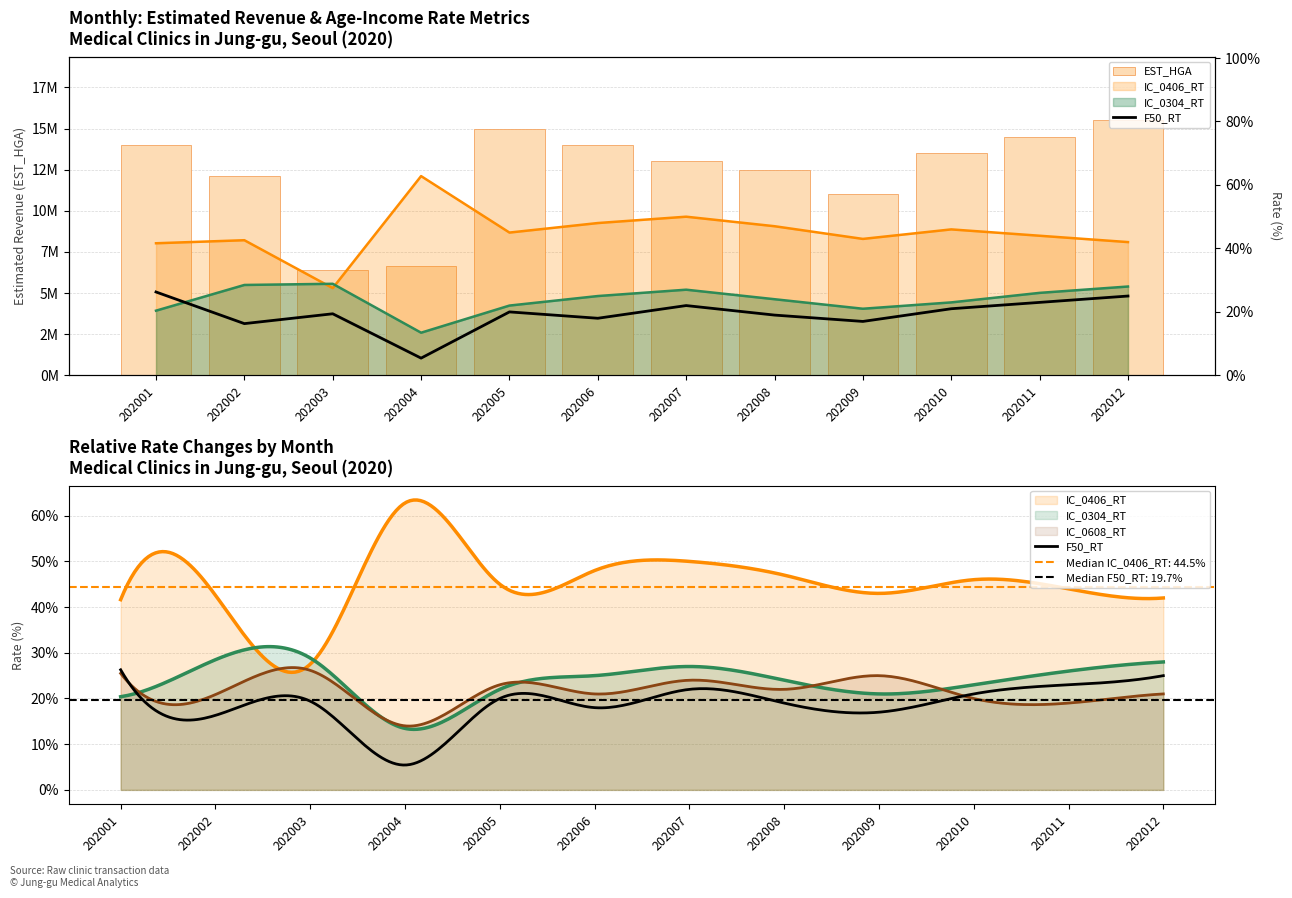

How many values in the F50_RT series are below 20?

6